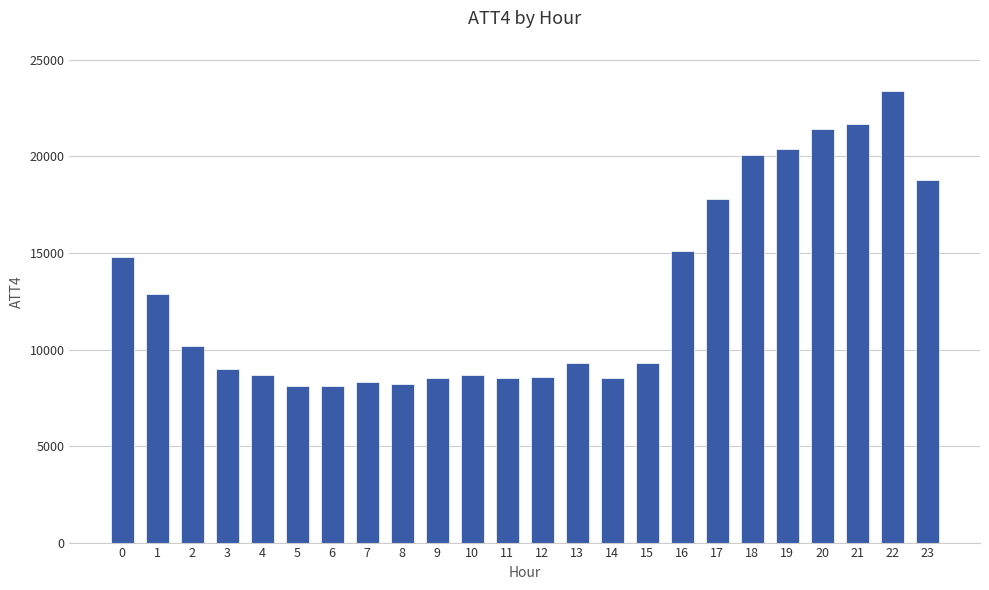

What is the value of the 10th bar from the left?

8500